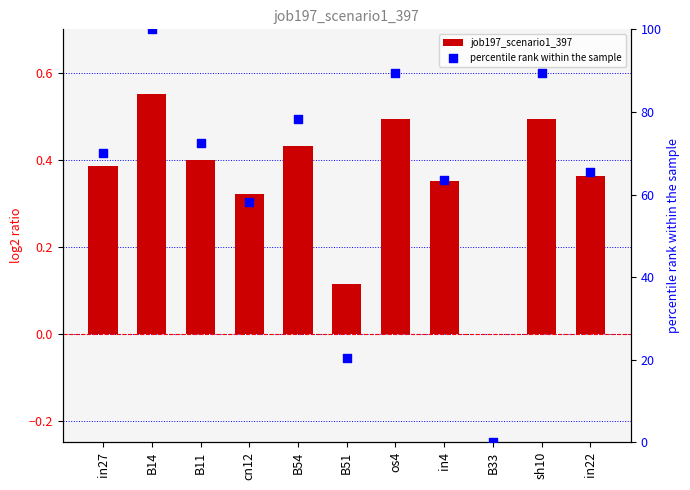

Which series has the widest spread of Y values?

percentile rank within the sample